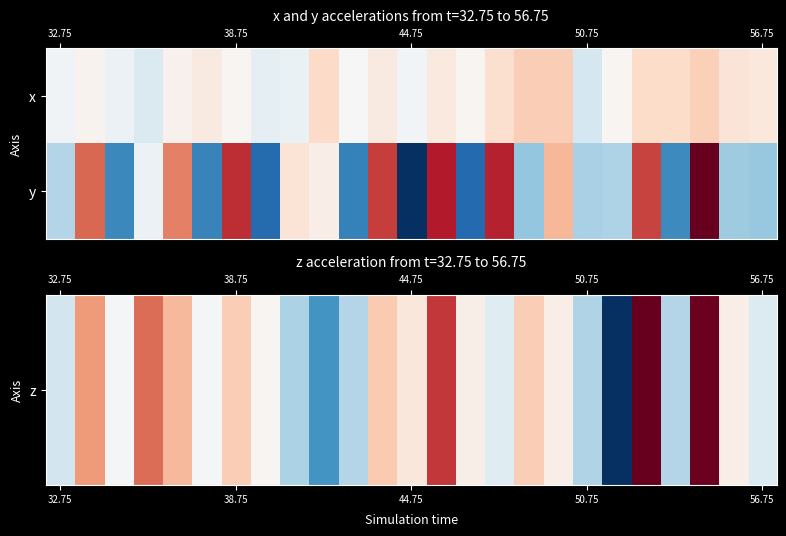

At how many categories does at least one series exceed 261?

8